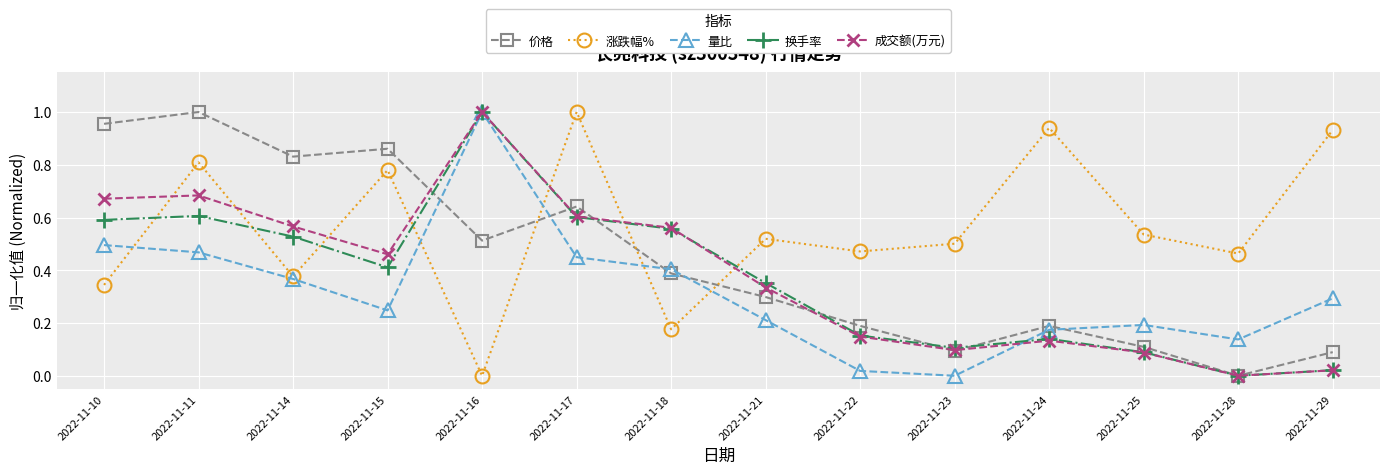

Between which two adjacent categories do 量比 and 价格 first intersect?

2022-11-15 and 2022-11-16